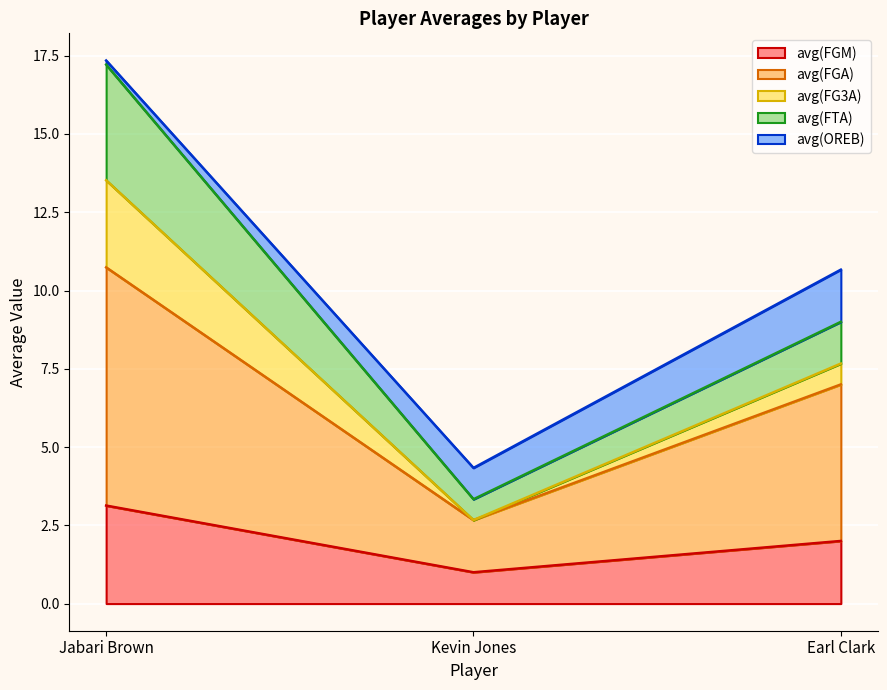

What is the lowest value of the avg(FGM) series?

1.0